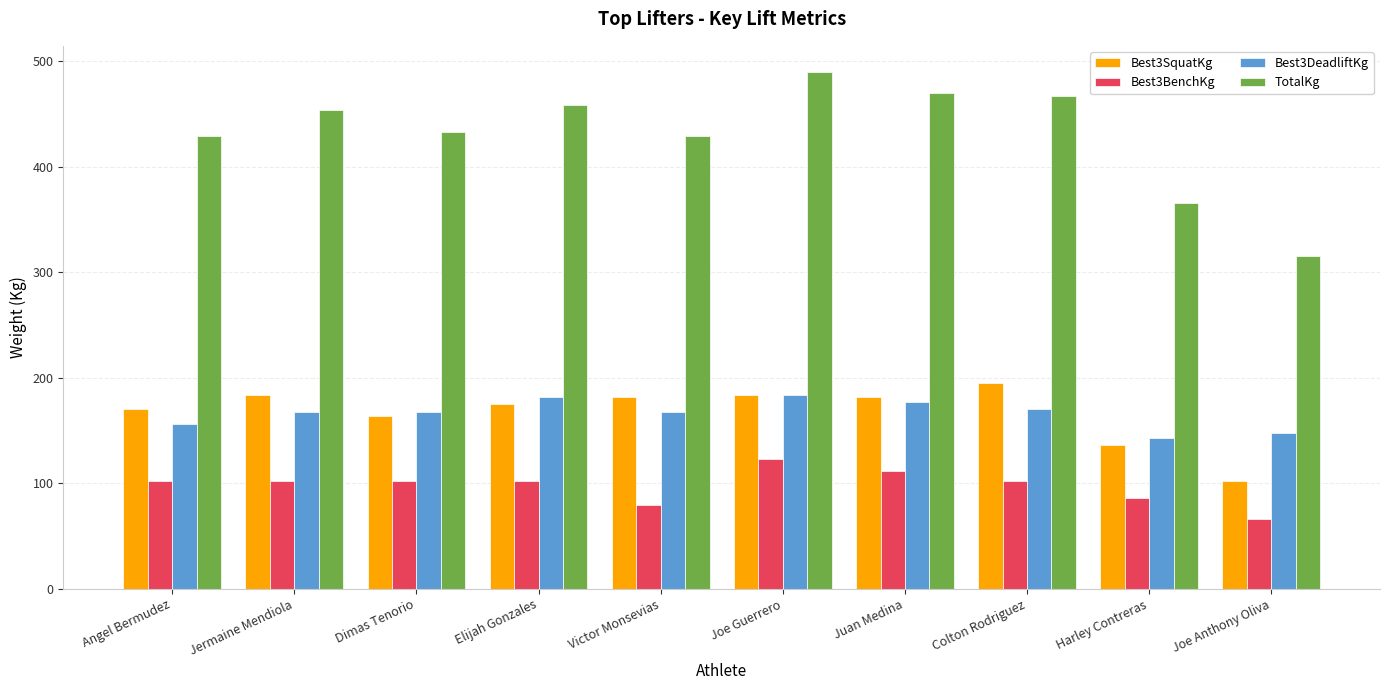

Which series has the largest range (max minus min)?

TotalKg